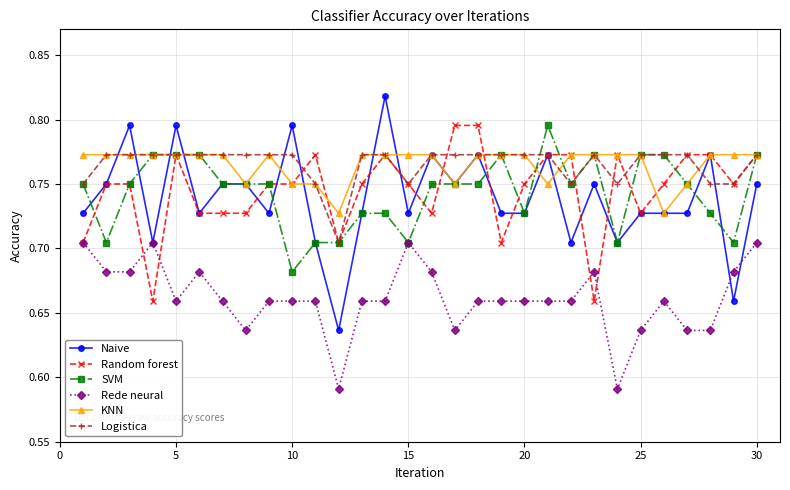

Which series has the largest range (max minus min)?

Naive